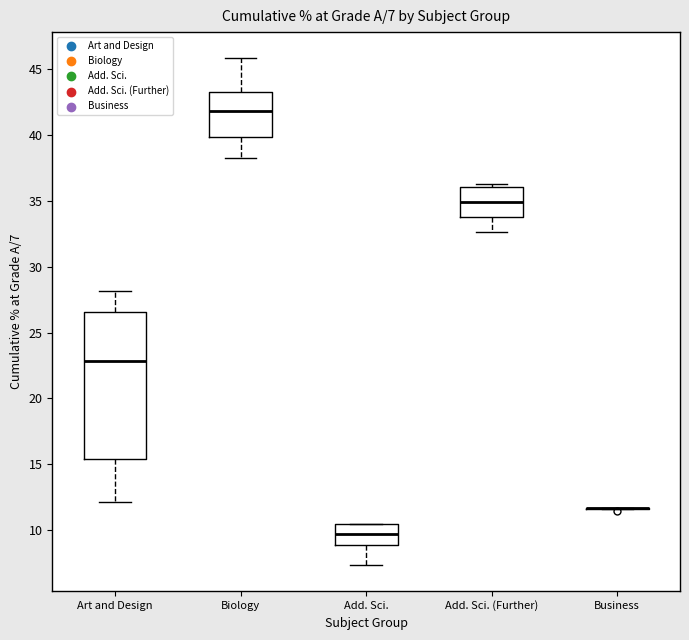

Which box is the tallest, from its lower edge to its upper edge?

Art and Design